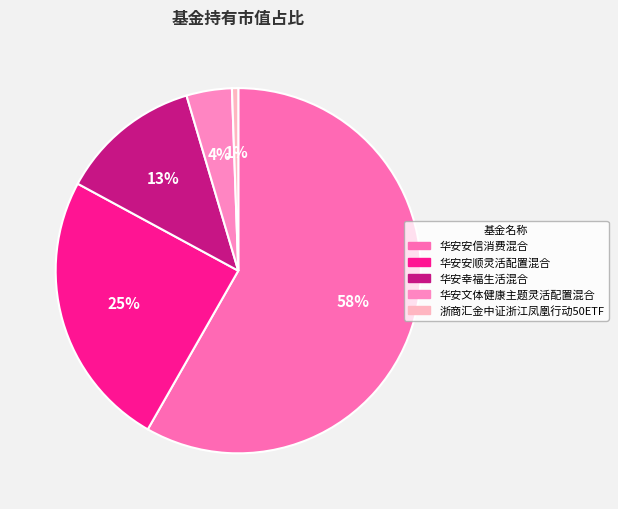

How many slices are in this pie chart?

5